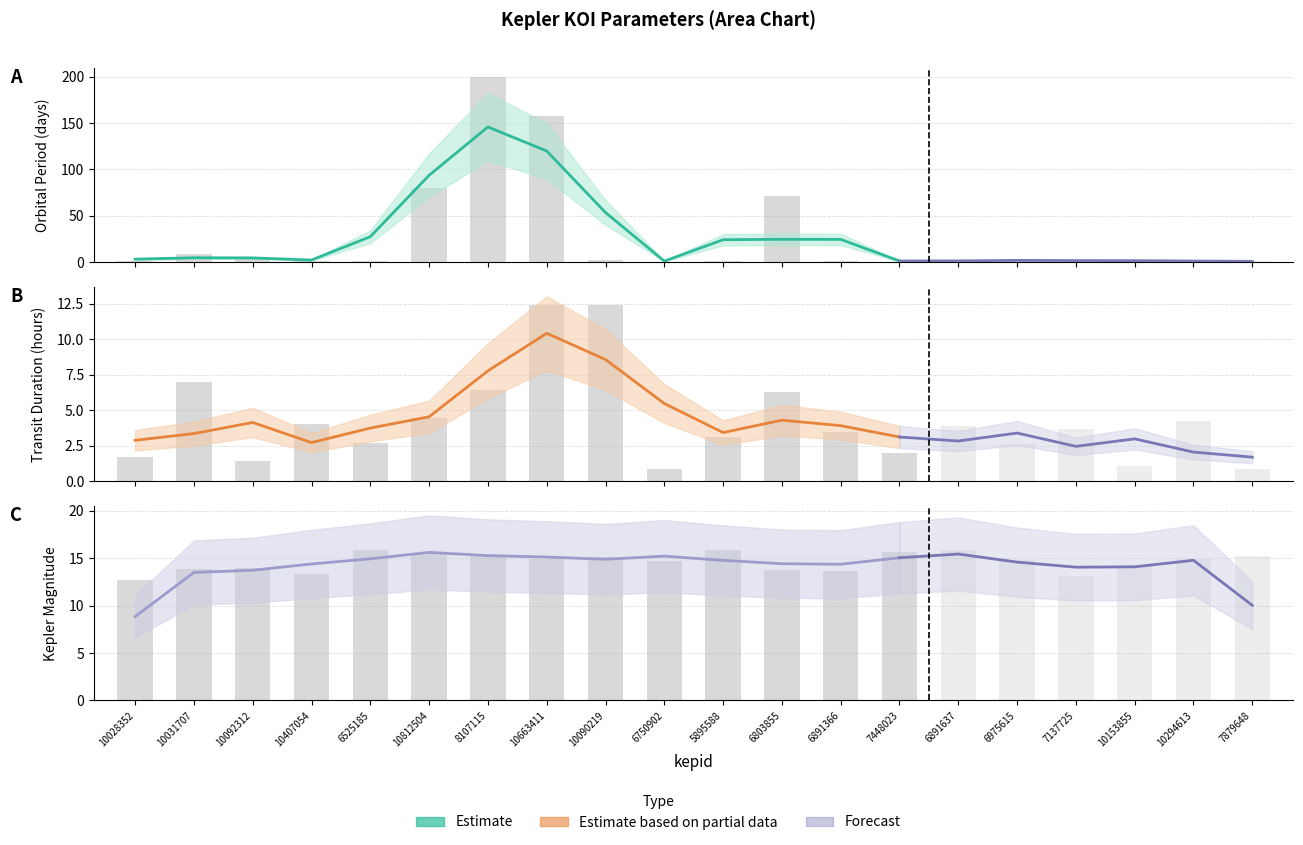

What value does the koi_kepmag series have at 7448023?

15.7